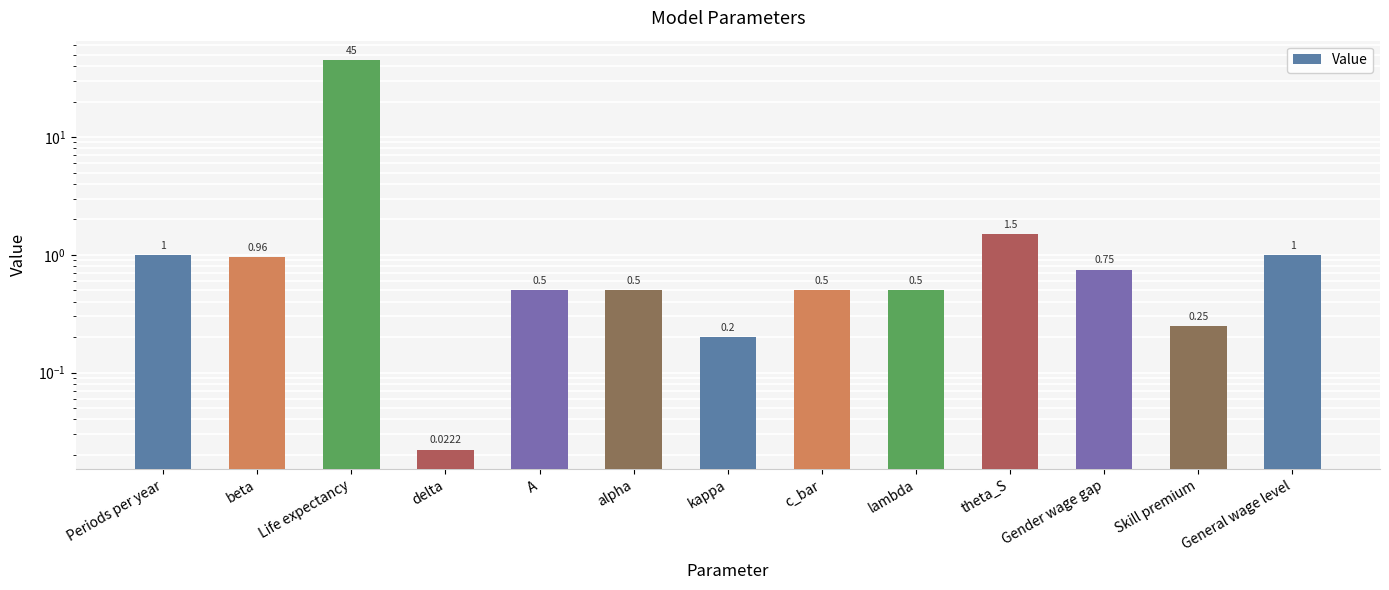

The chart shows a value of 0.5 at lambda. True or false?

True